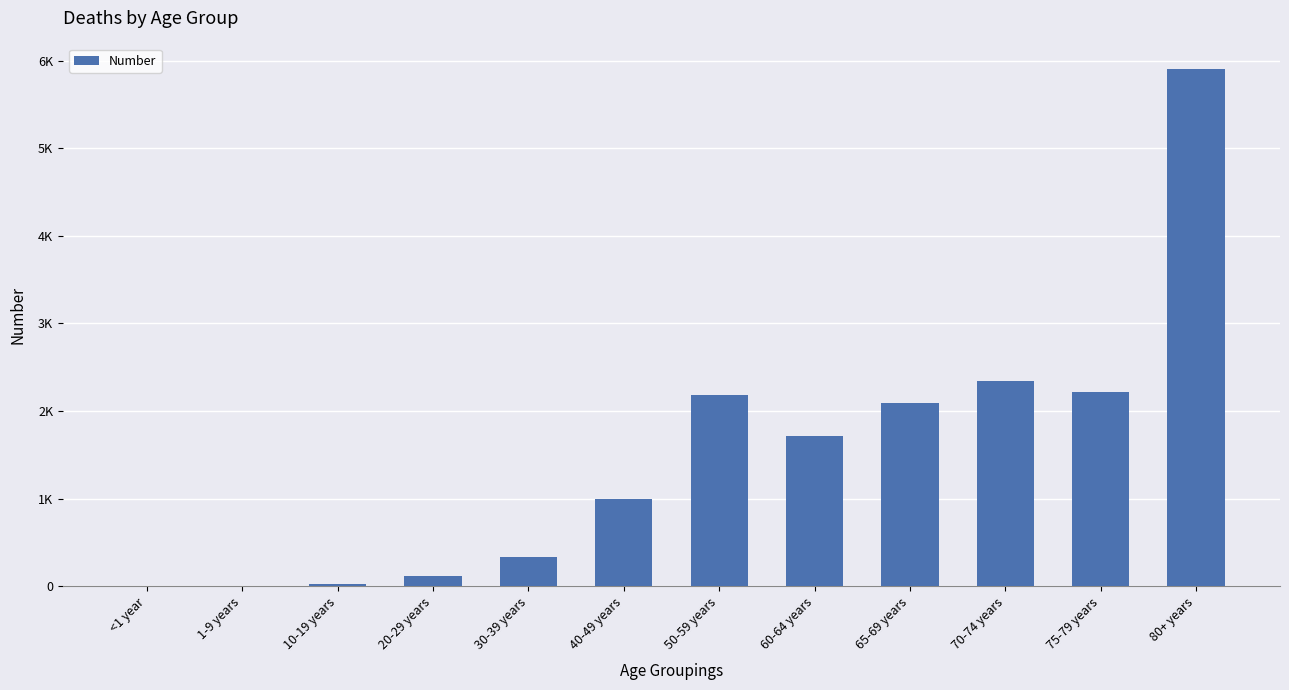

At which category does the chart reach its peak across all series?

80+ years